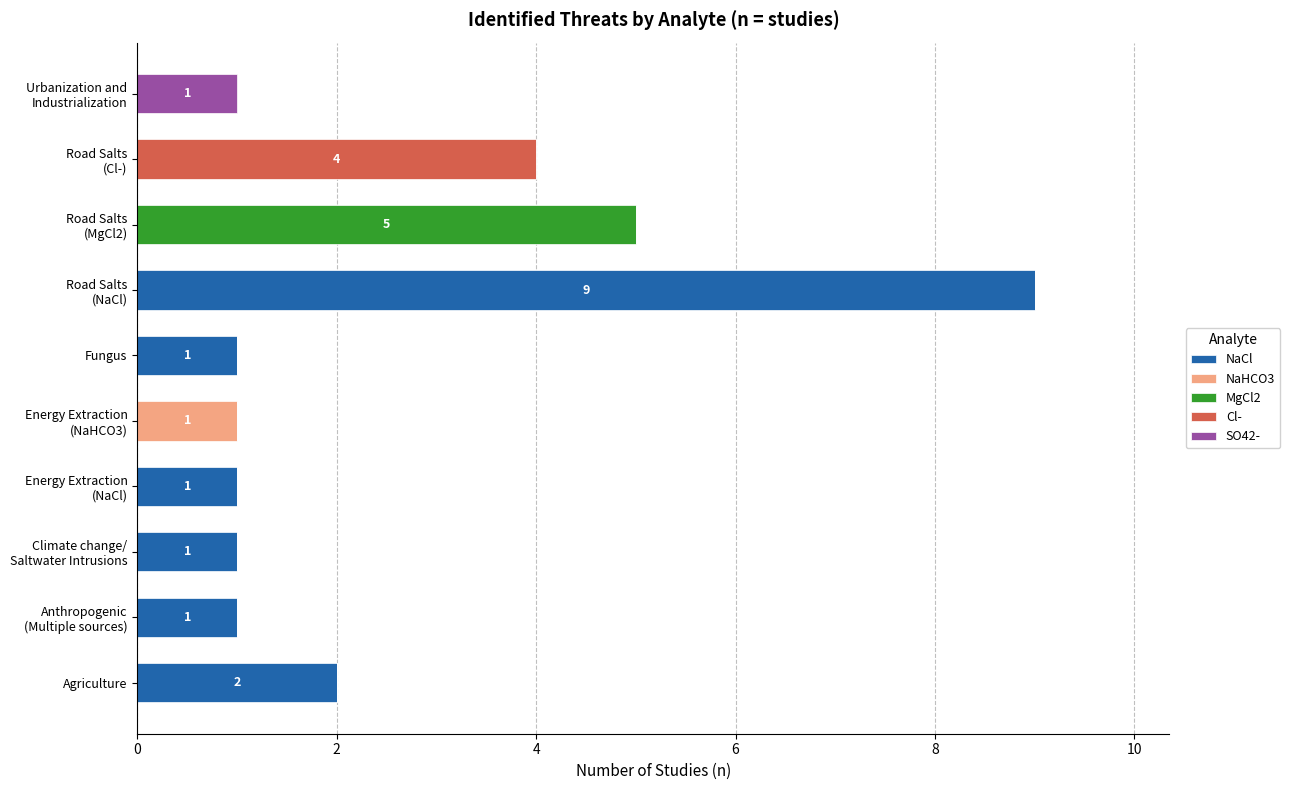

How many distinct data groups are displayed?

5